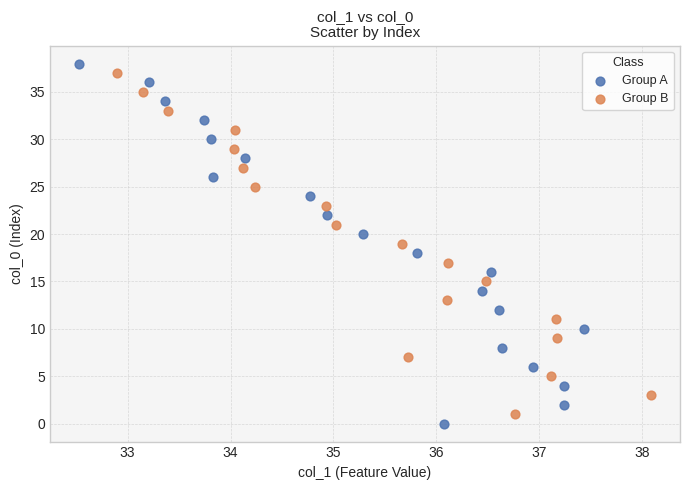

Which series has the widest spread of Y values?

Group A